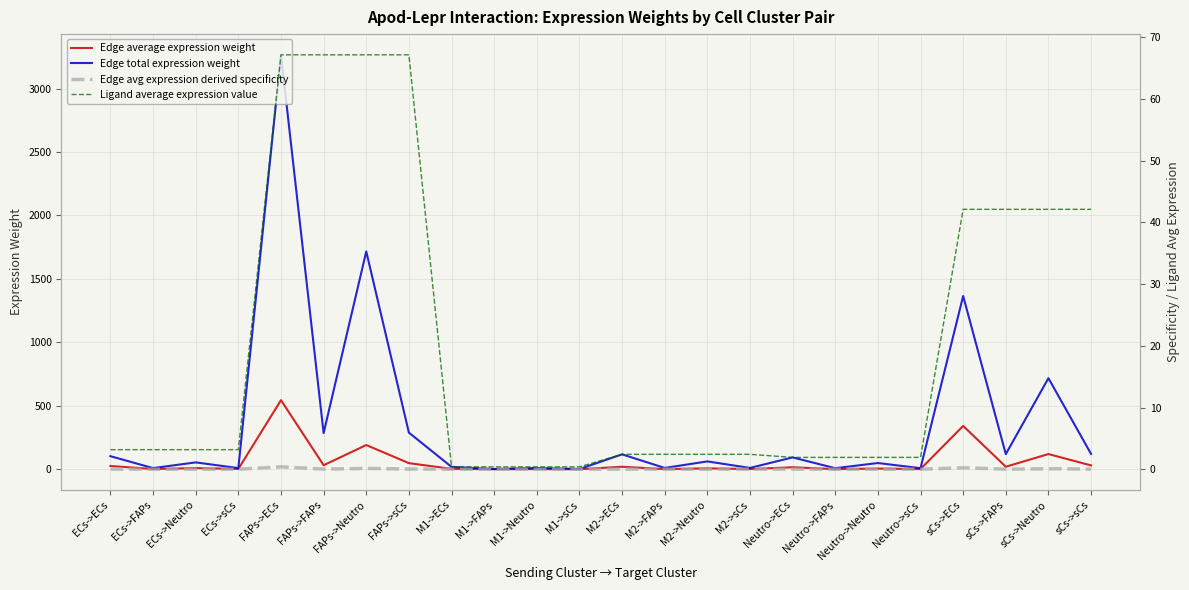

What is the difference between the maximum and minimum values in the Edge total expression weight series?

3264.3